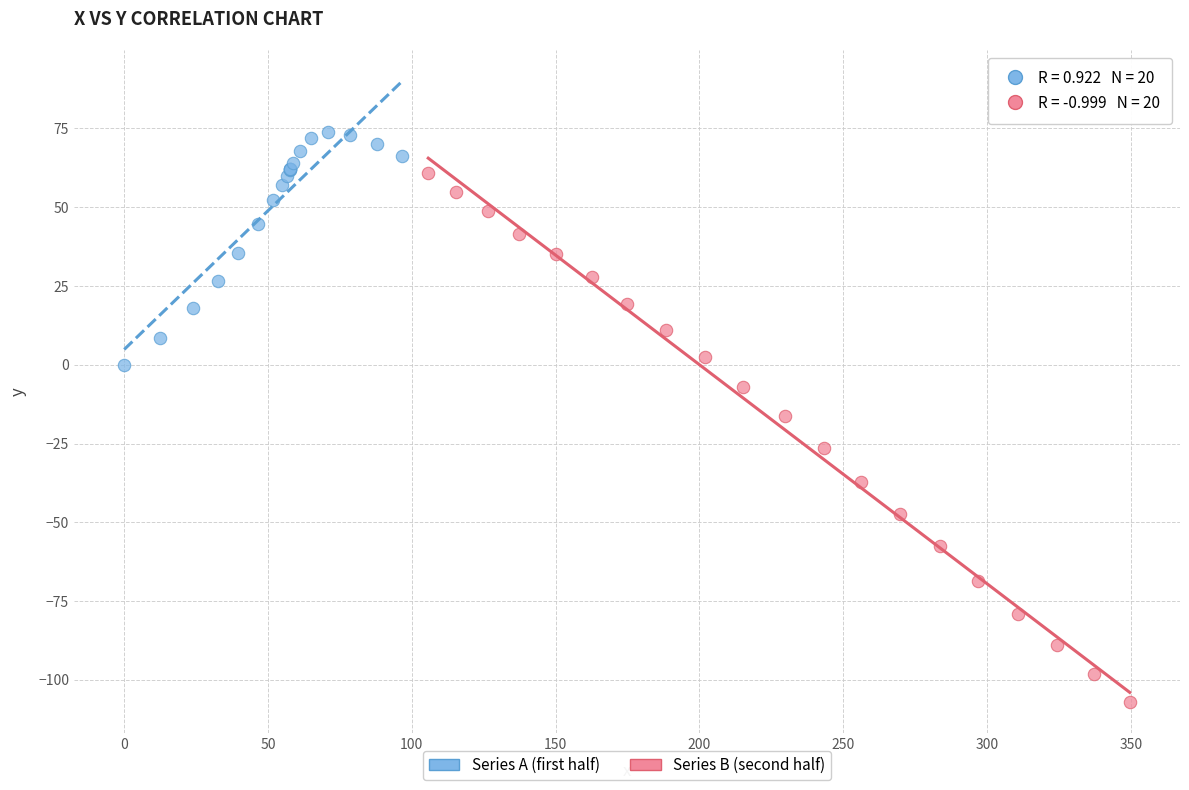

Which series has the widest spread of Y values?

Series B (second half)